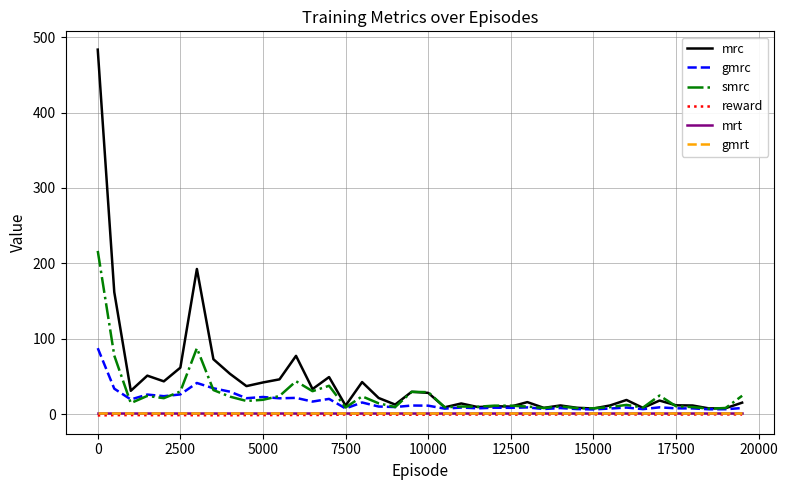

What is the value of the mrc point at the 30th from the left?

8.4